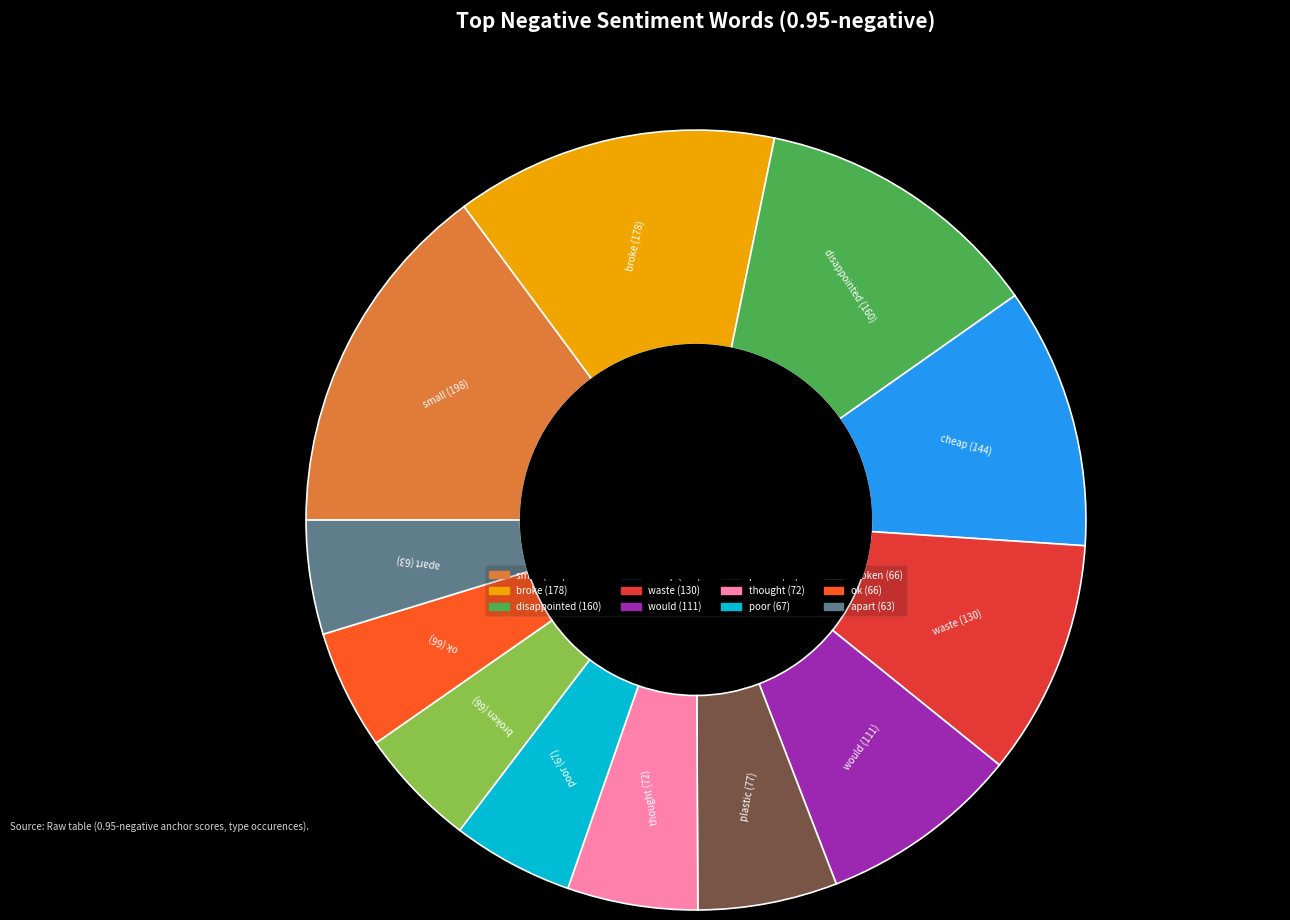

Does any single category account for the majority?

No